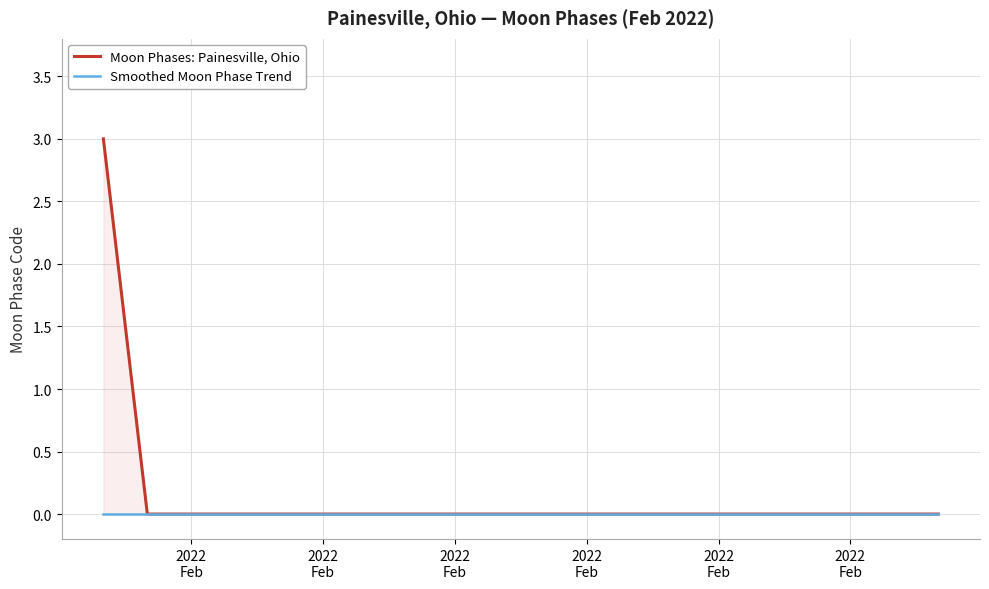

Rank the series by their maximum value, from highest to lowest.

Moon Phases: Painesville, Ohio, Smoothed Moon Phase Trend